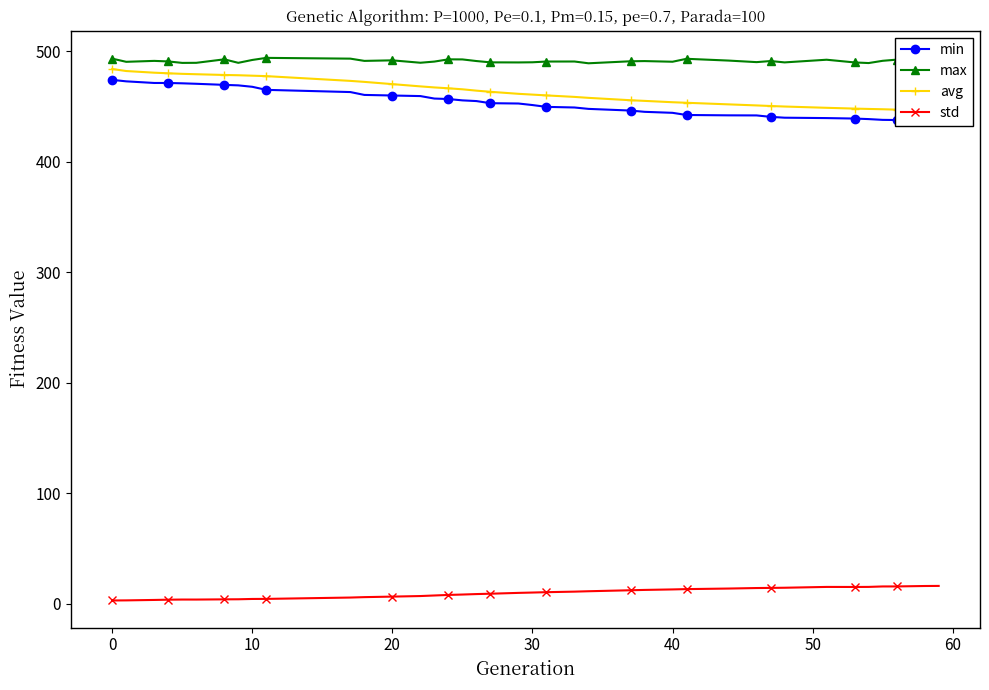

True or false: min and std intersect in this chart.

False